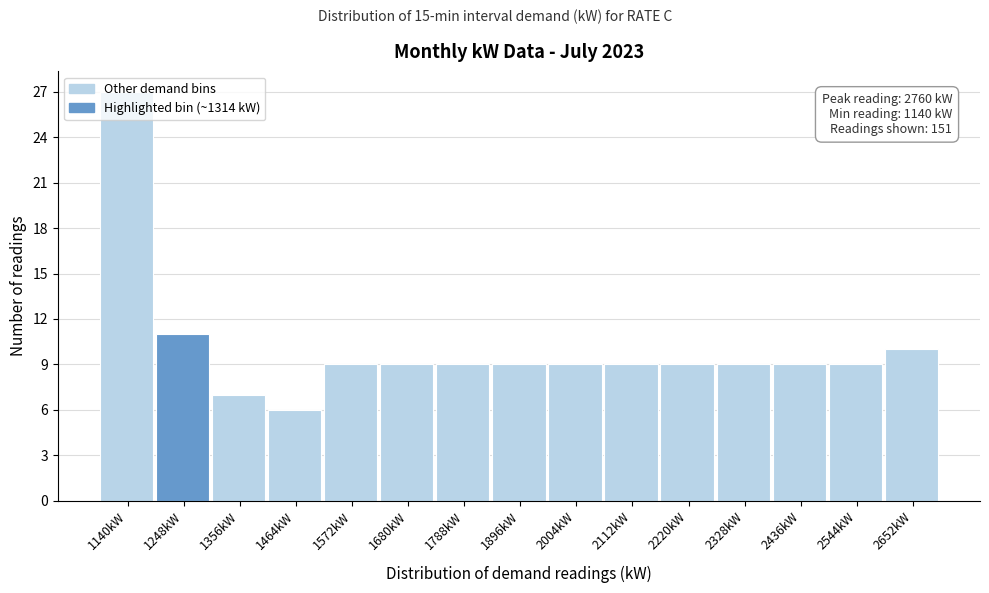

Is it true that the value at 1788kW is 9?

True